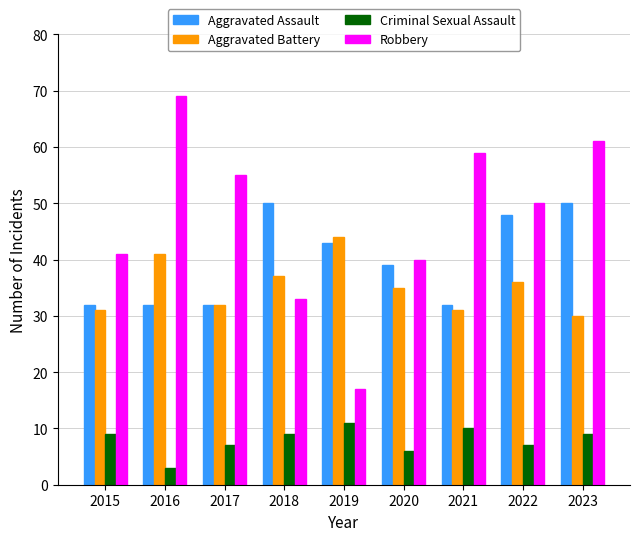

What are all the series names shown in the legend?

Aggravated Assault, Aggravated Battery, Criminal Sexual Assault, Robbery